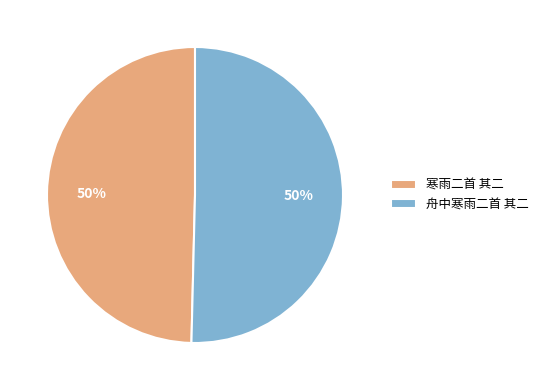

What percentage is the 寒雨二首 其二 slice, to the nearest percent?

50%